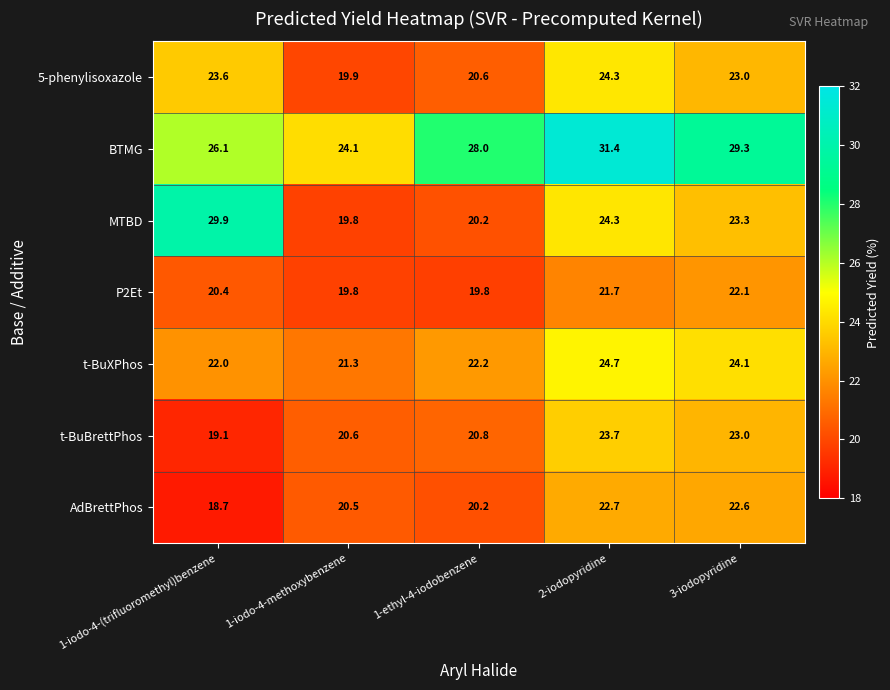

How many series are shown in this chart?

7